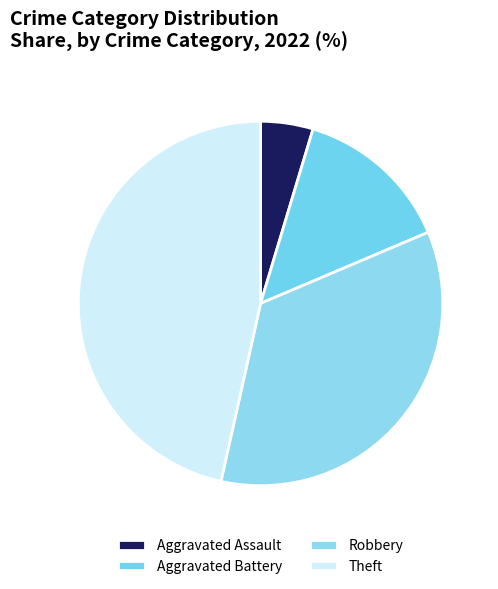

How many segments does this pie chart have?

4